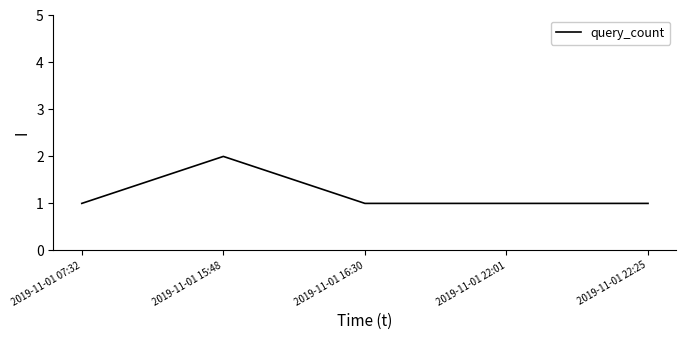

Does the chart have visible grid lines?

No